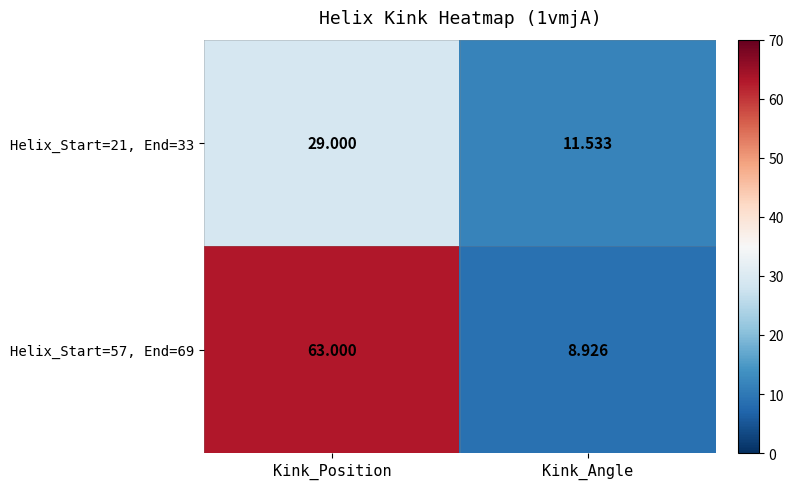

How many series are shown in this chart?

2